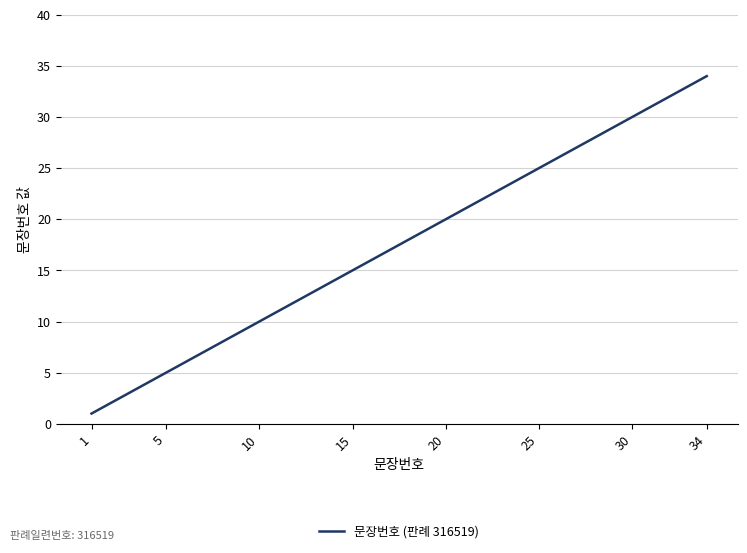

What is the sum of all values?

595